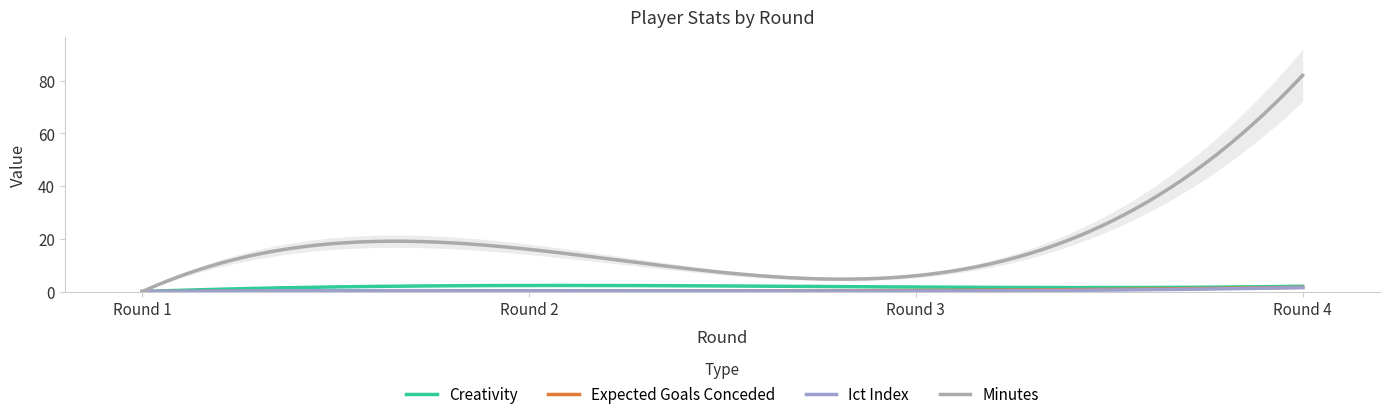

What is the difference between the second highest and minimum values in the creativity series?

2.0